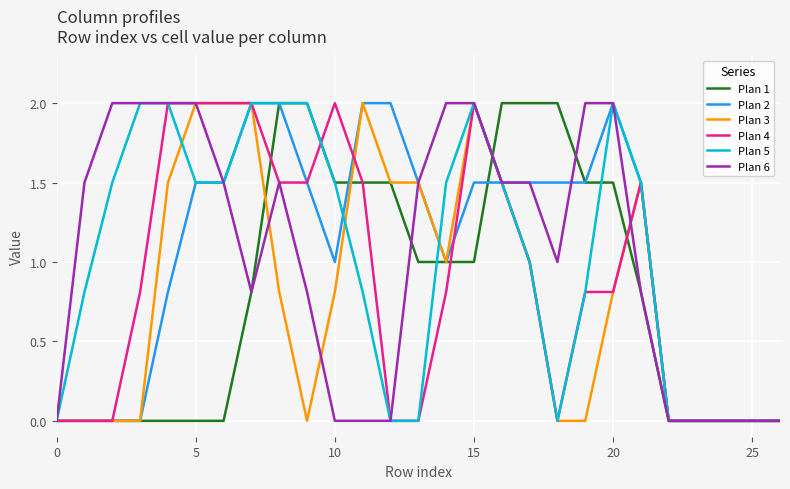

What is the difference between the second highest and second lowest values in the Plan 3 series?

2.0